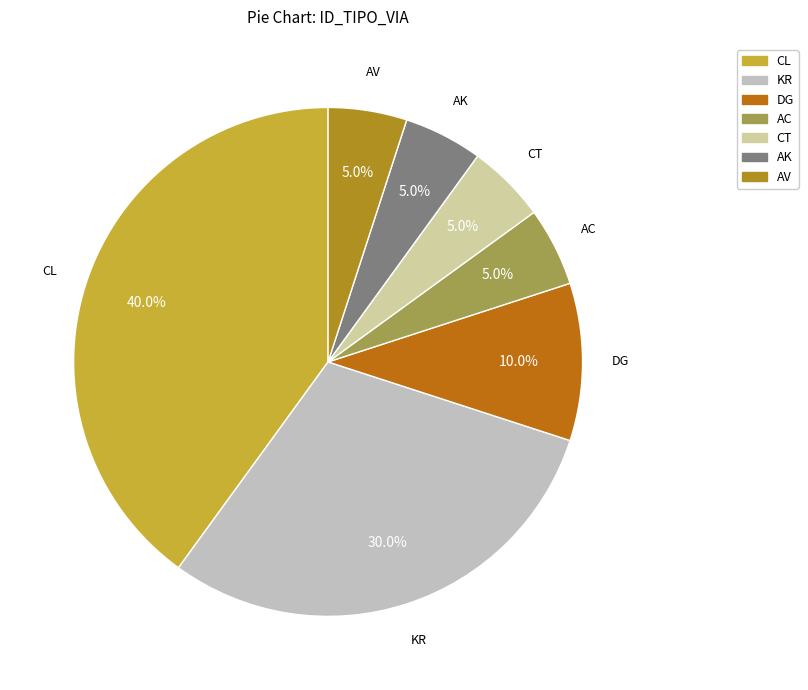

To the nearest percent, what is the difference between the largest and smallest slice percentages?

35%